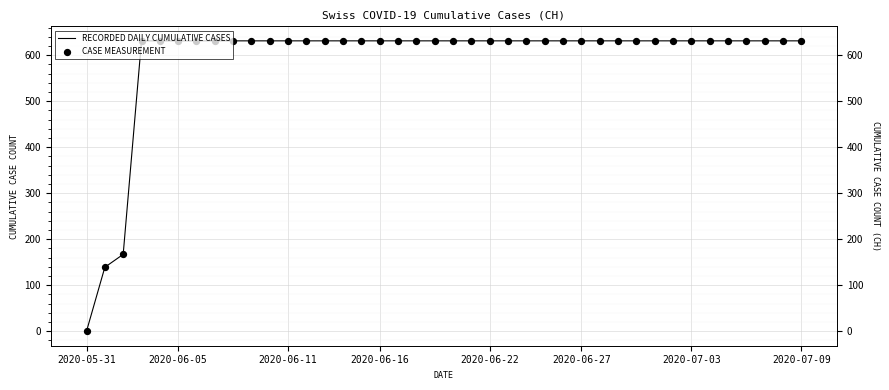

Is the value of CASE MEASUREMENT at 39 greater than the value of RECORDED DAILY CUMULATIVE CASES at 2020-06-16?

No